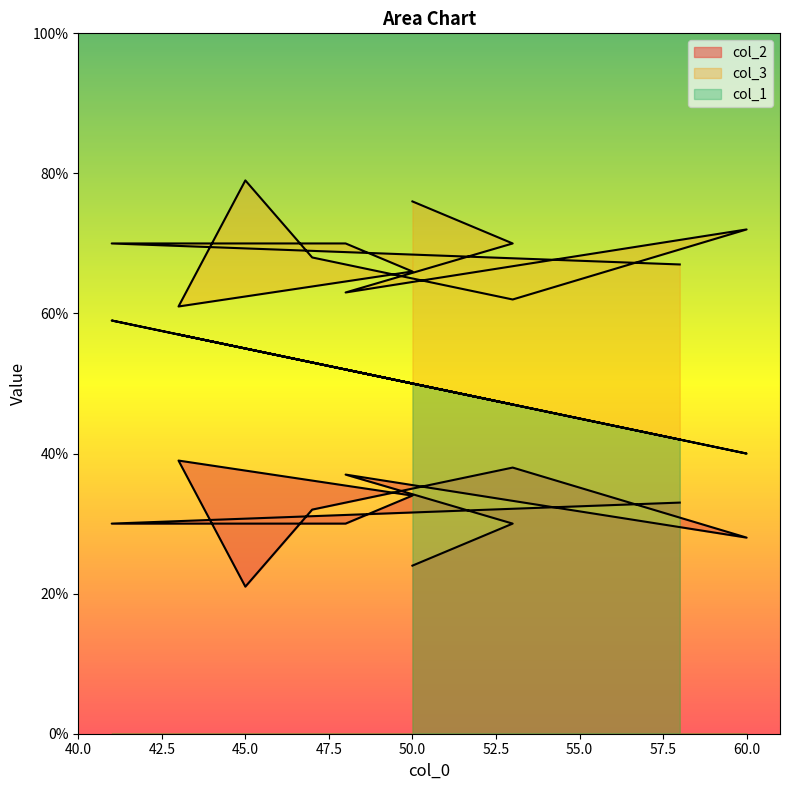

Rank the series by their maximum value, from lowest to highest.

col_2, col_1, col_3